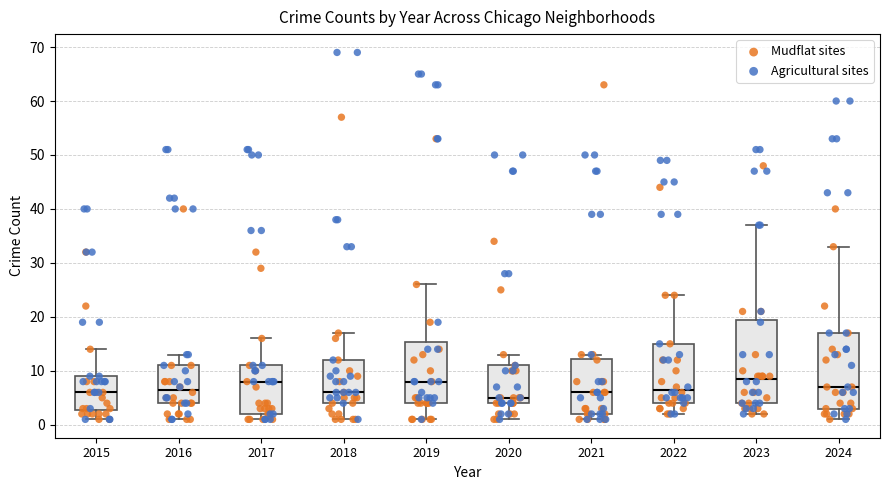

Reading left to right, transcribe this box plot: for each box, give where its median line is, the range the box spans, and where its two whiskers end, as read against the y-axis. The values are not printed on the chart, so give them approximately, as read against the axis.

2015: median 6, box 3 to 9, whiskers 1 to 14
2016: median 7, box 4 to 11, whiskers 1 to 13
2017: median 8, box 2 to 11, whiskers 1 to 16
2018: median 6, box 4 to 12, whiskers 1 to 17
2019: median 8, box 4 to 15, whiskers 1 to 26
2020: median 5, box 4 to 11, whiskers 1 to 13
2021: median 6, box 2 to 12, whiskers 1 to 13
2022: median 7, box 4 to 15, whiskers 2 to 24
2023: median 9, box 4 to 20, whiskers 2 to 37
2024: median 7, box 3 to 17, whiskers 1 to 33